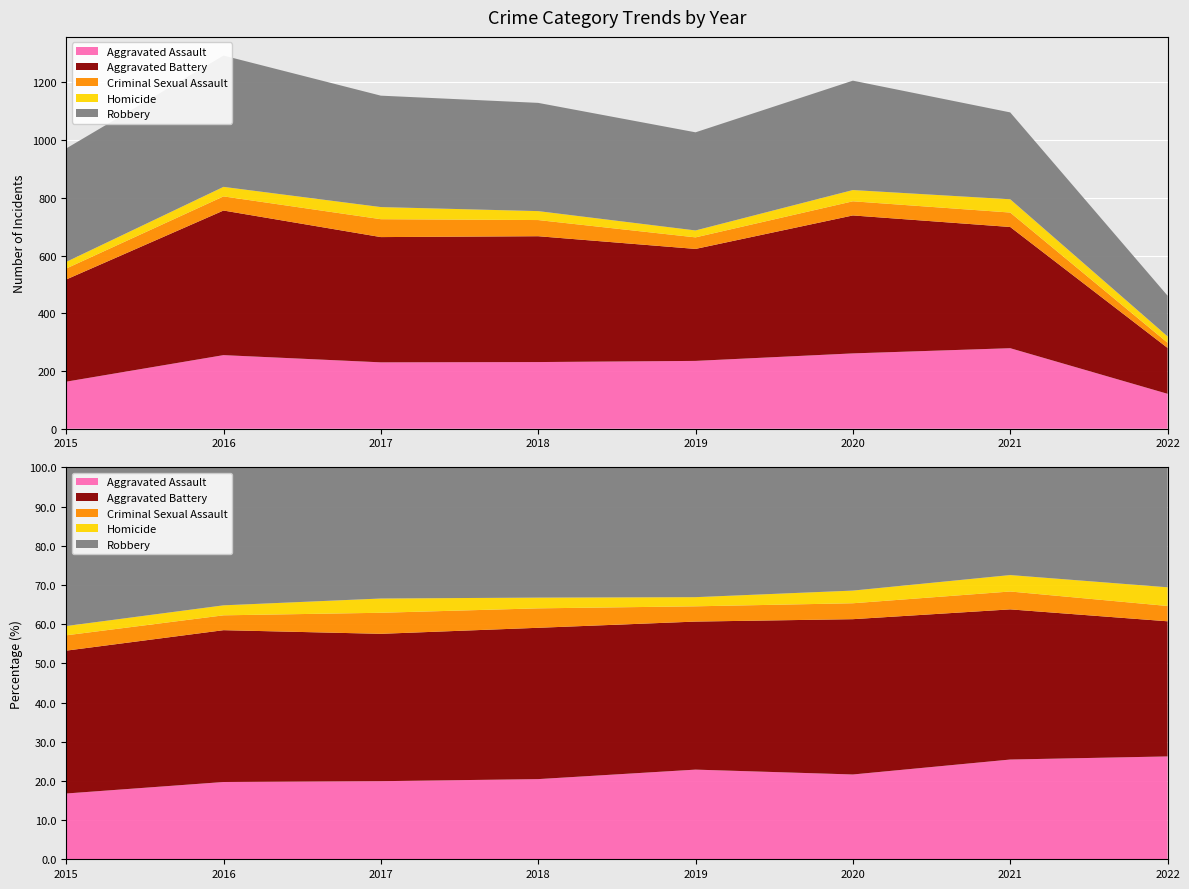

Reading left to right, transcribe all the data shown in this chart.

Aggravated Assault: 2015=163	2016=255	2017=230	2018=231	2019=235	2020=261	2021=279	2022=121
Aggravated Battery: 2015=354	2016=501	2017=434	2018=436	2019=388	2020=478	2021=420	2022=159
Criminal Sexual Assault: 2015=38	2016=49	2017=62	2018=56	2019=40	2020=49	2021=50	2022=18
Homicide: 2015=23	2016=33	2017=42	2018=31	2019=24	2020=39	2021=46	2022=22
Robbery: 2015=393	2016=455	2017=386	2018=375	2019=340	2020=379	2021=301	2022=141